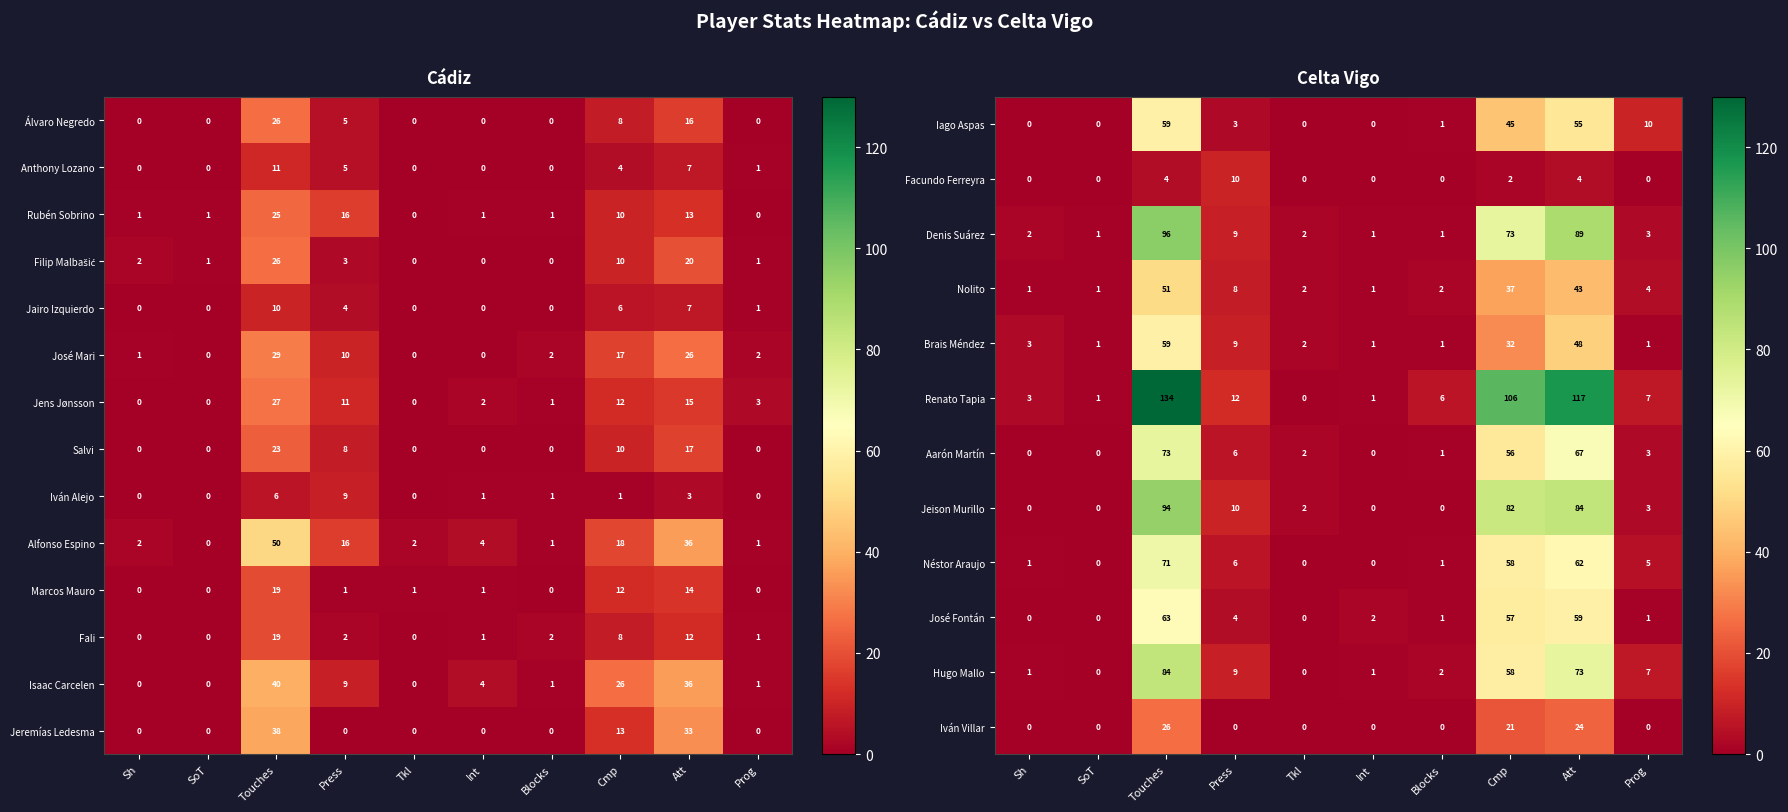

Is the value of Iván Alejo at Cmp greater than the value of Salvi at Tkl?

Yes